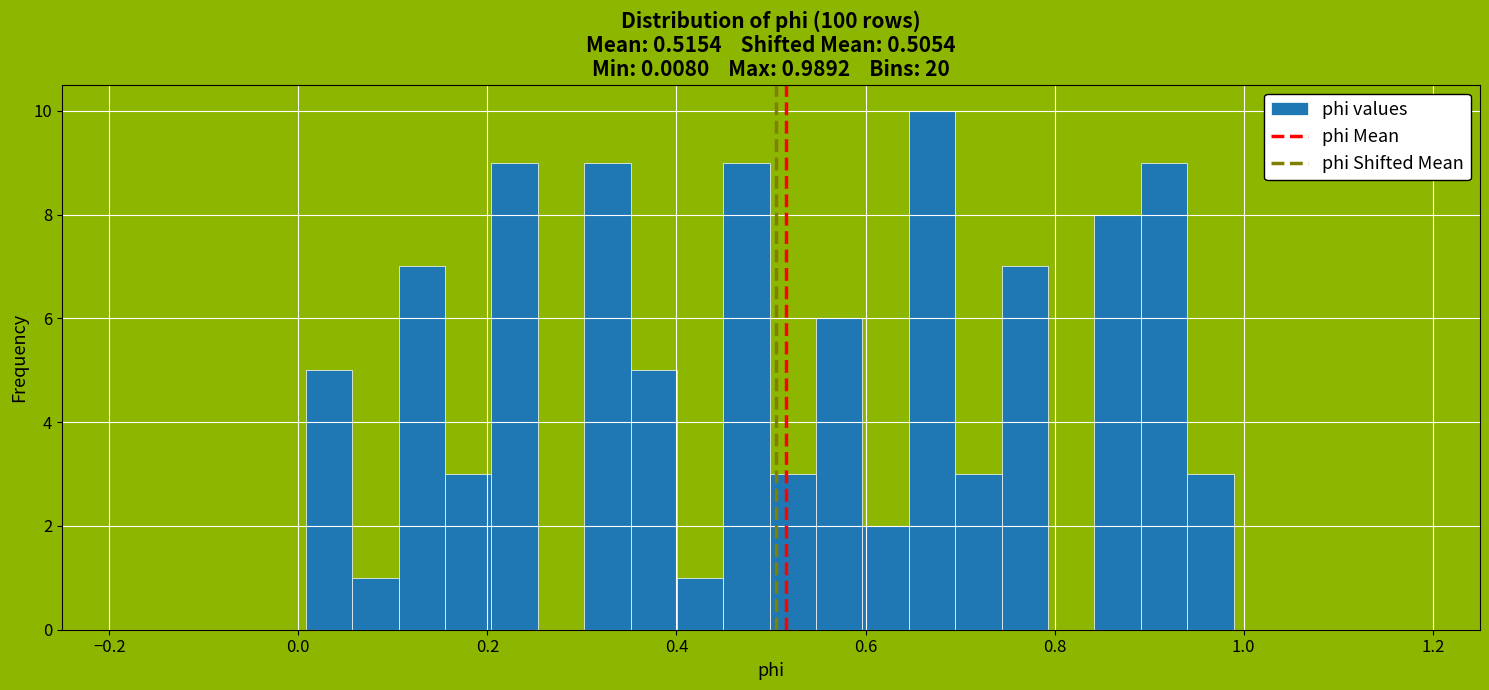

Read against the x-axis, roughly where is the centre of the tallest bar?

0.68